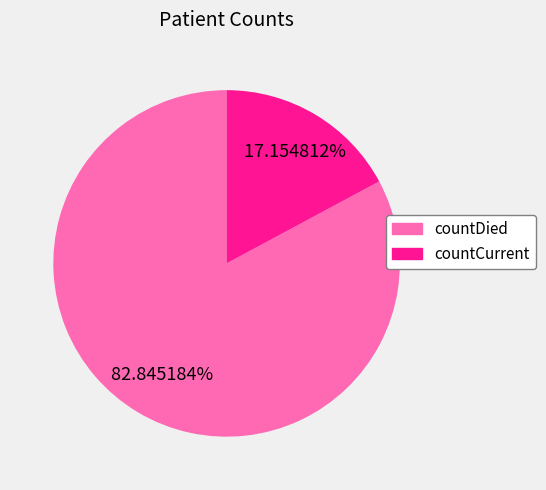

What is the ratio of the value at countDied to the value at countCurrent?

4.8